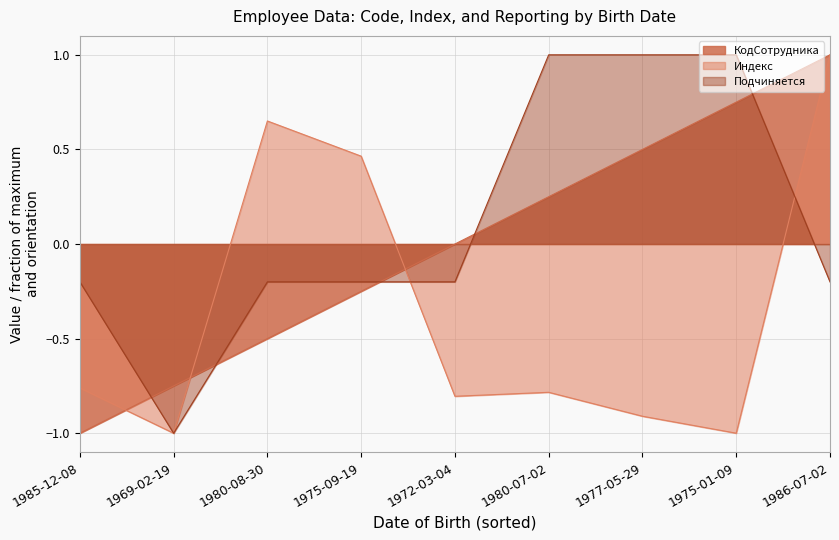

Reading left to right, list all the values displayed in this chart.

КодСотрудника: 1985-12-08=-1.0	1969-02-19=-0.8	1980-08-30=-0.5	1975-09-19=-0.2	1972-03-04=0.0	1980-07-02=0.2	1977-05-29=0.5	1975-01-09=0.8	1986-07-02=1.0
Индекс: 1985-12-08=-0.8	1969-02-19=-1.0	1980-08-30=0.7	1975-09-19=0.5	1972-03-04=-0.8	1980-07-02=-0.8	1977-05-29=-0.9	1975-01-09=-1.0	1986-07-02=1.0
Подчиняется: 1985-12-08=-0.2	1969-02-19=-1.0	1980-08-30=-0.2	1975-09-19=-0.2	1972-03-04=-0.2	1980-07-02=1.0	1977-05-29=1.0	1975-01-09=1.0	1986-07-02=-0.2